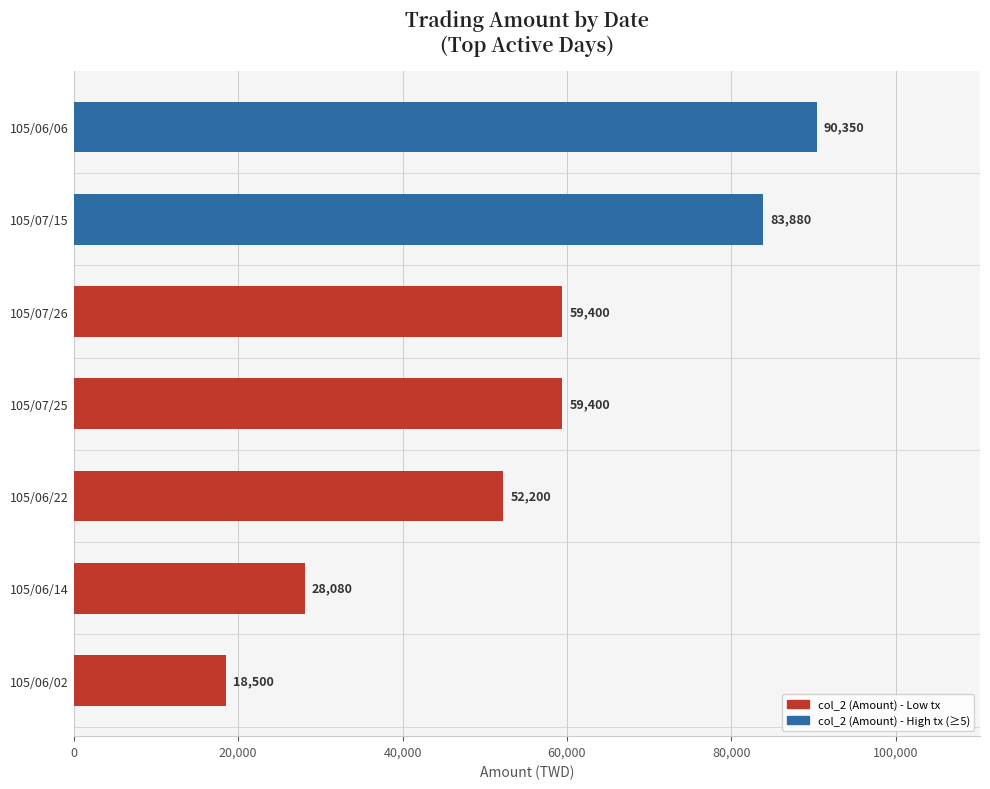

The value at 105/06/22 is 35939. True or false?

False